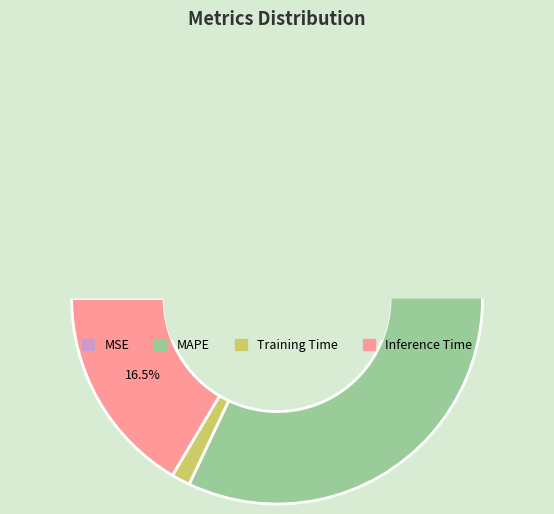

Rank the categories by value from lowest to highest.

MSE, Training Time, Inference Time, MAPE